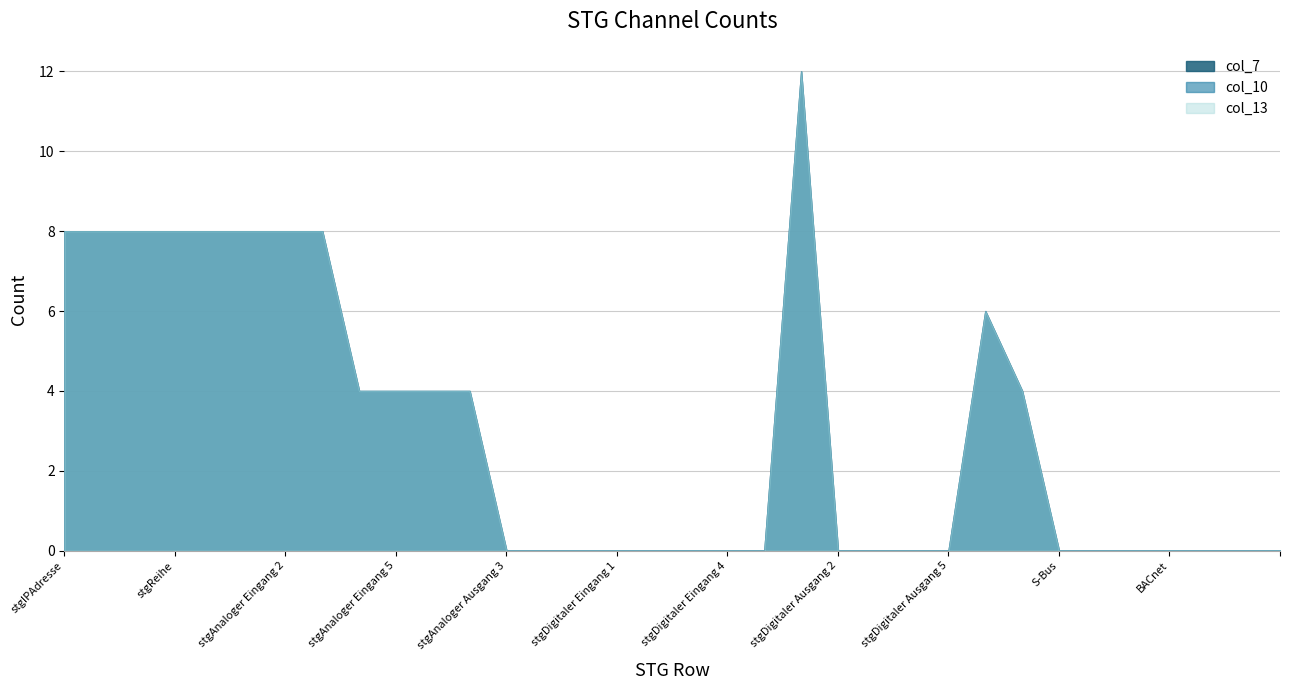

At how many categories does at least one series exceed 10?

1